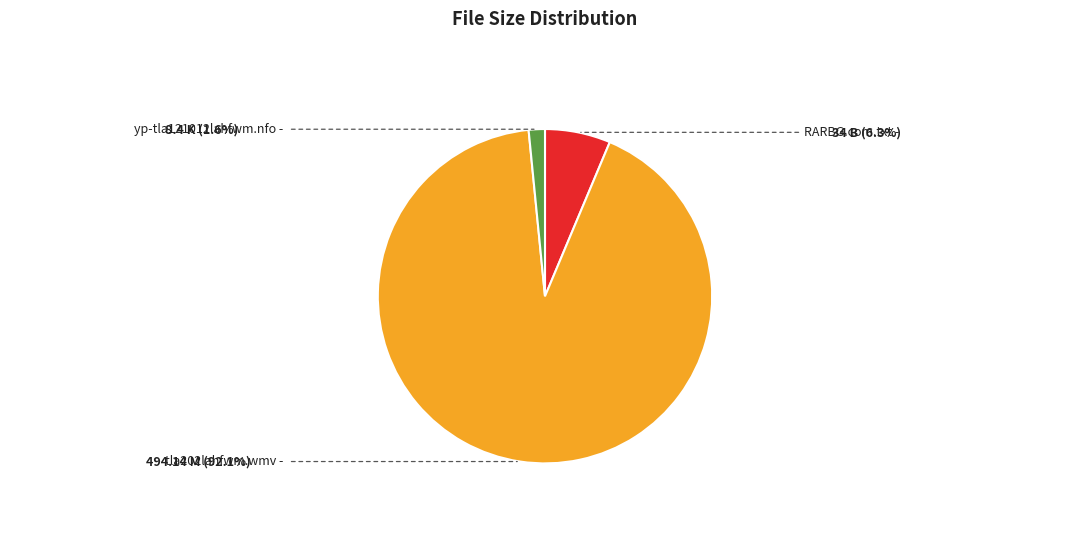

Is there a majority slice in this chart?

Yes